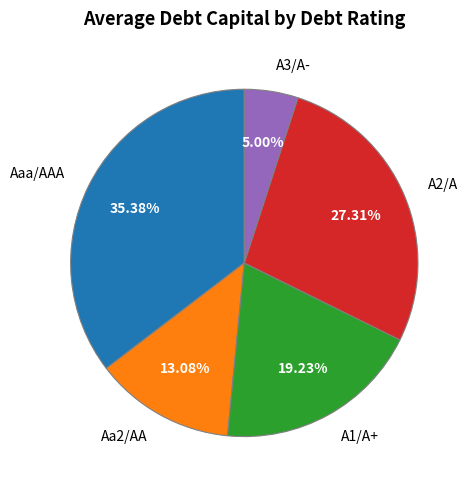

How much of the chart is everything except A3/A-?

95.0%